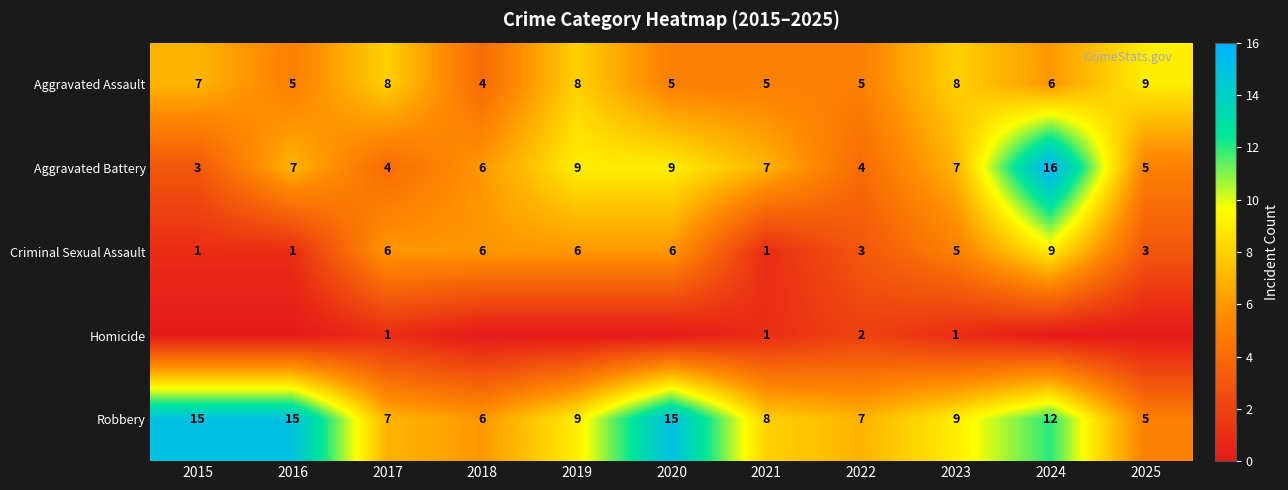

Where is Criminal Sexual Assault nearest to the value 5?

2023